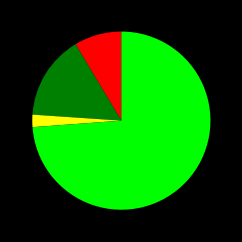

Is there a majority slice in this chart?

Yes